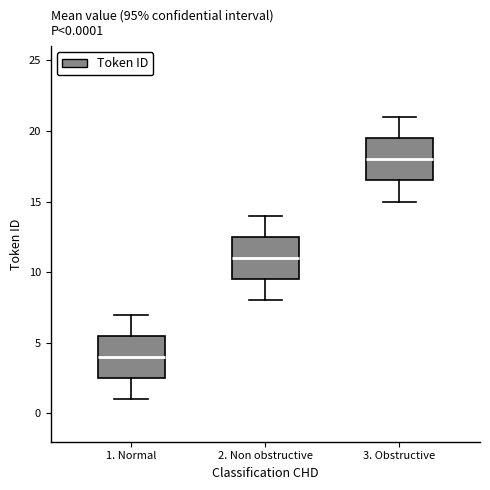

Which box has the highest median line?

3. Obstructive